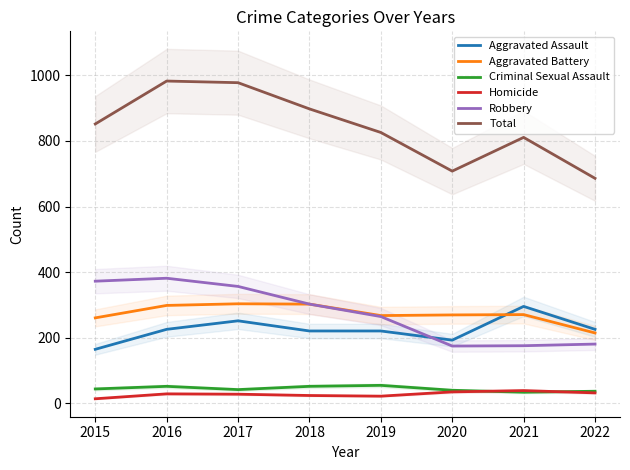

At which category does Robbery reach its first local peak?

2016